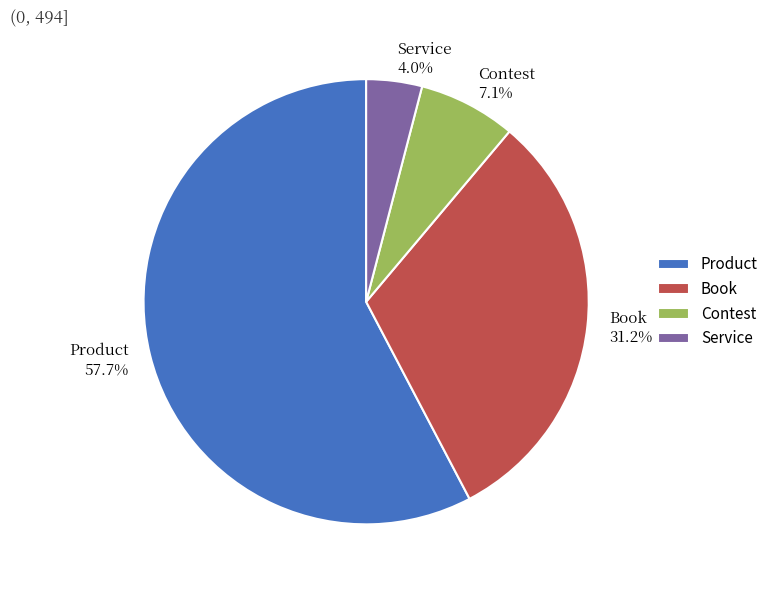

Count the number of slices in the pie.

4